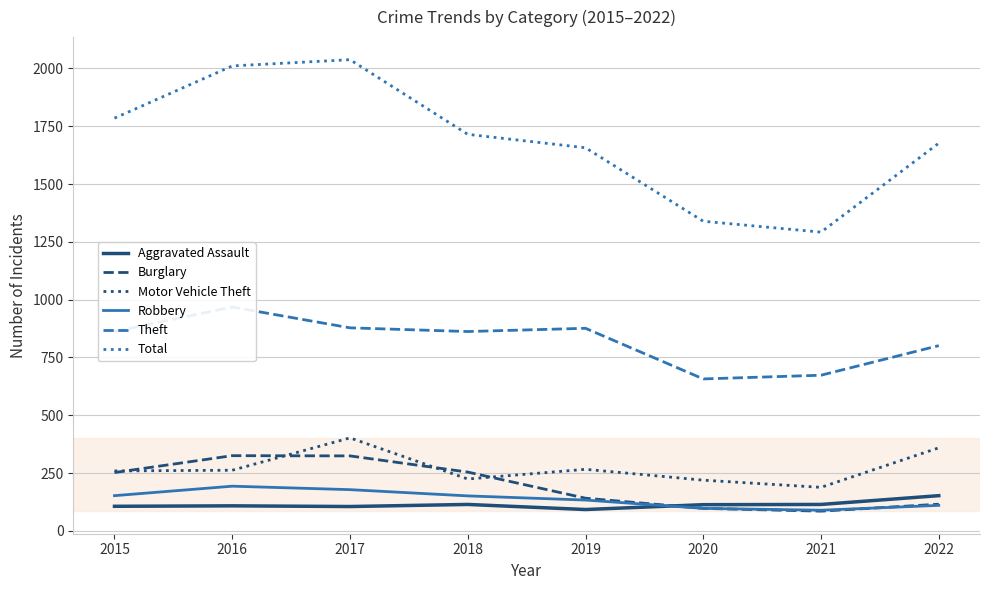

What is the difference between the maximum and minimum values in the Motor Vehicle Theft series?

214